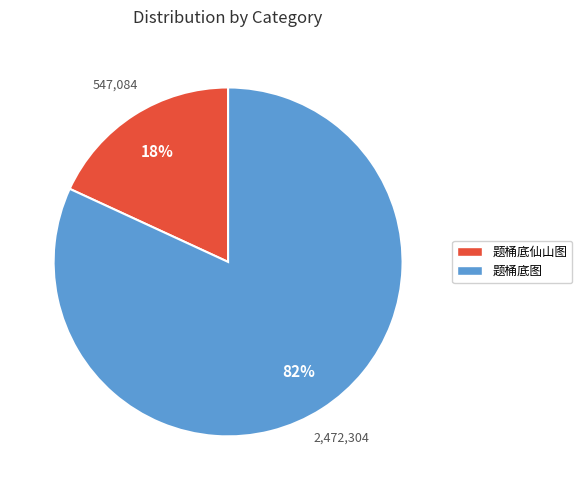

Combined, do 题桶底图 and 题桶底仙山图 account for over 50%?

Yes